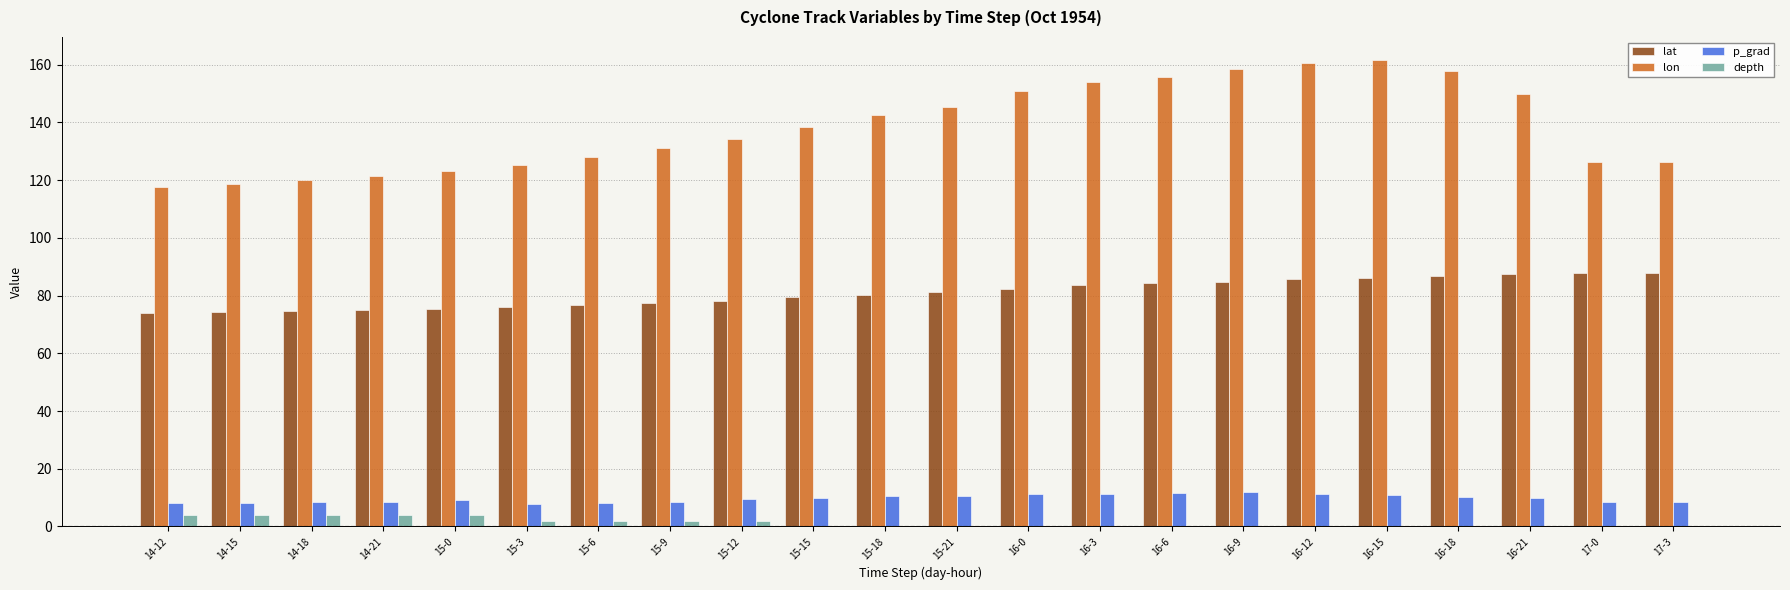

What is the greatest value displayed?

161.6